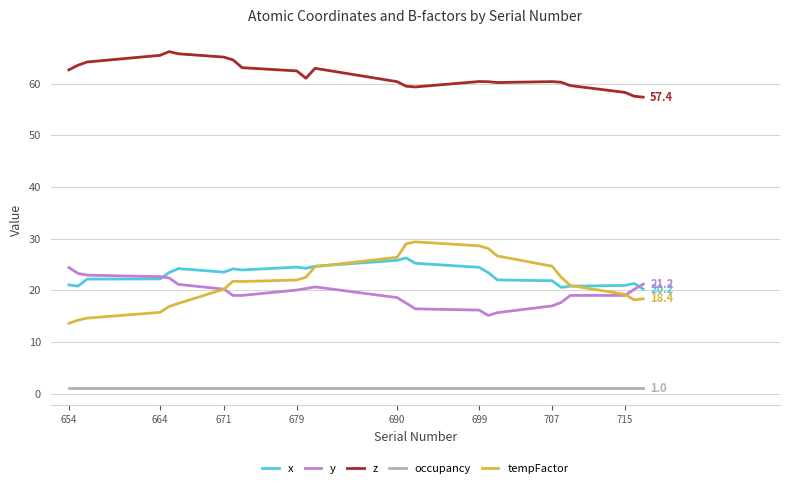

What are all the series names shown in the legend?

x, y, z, occupancy, tempFactor